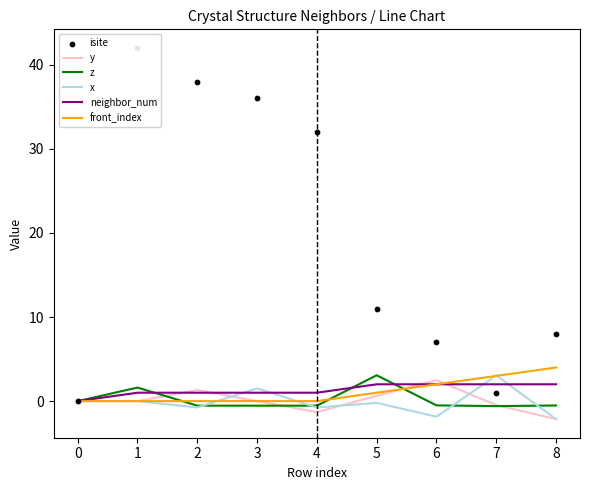

Which series contains the highest Y value?

isite